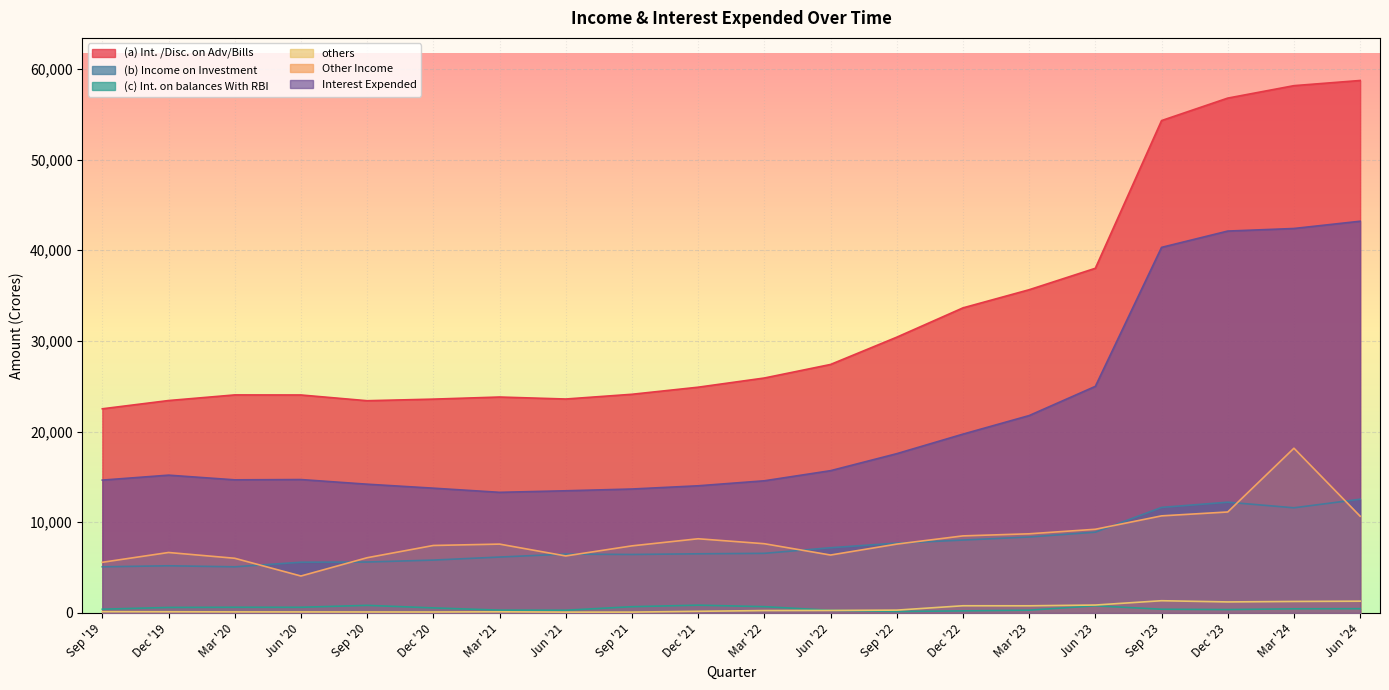

What value does the Other Income series have at Dec '22?

8499.8